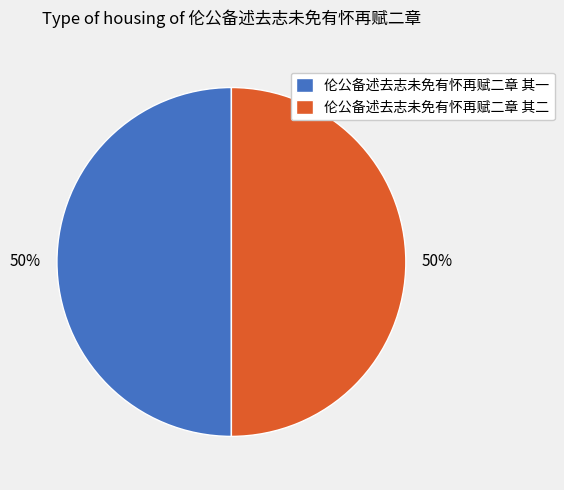

To the nearest percent, what portion does 伦公备述去志未免有怀再赋二章 其二 represent?

50%